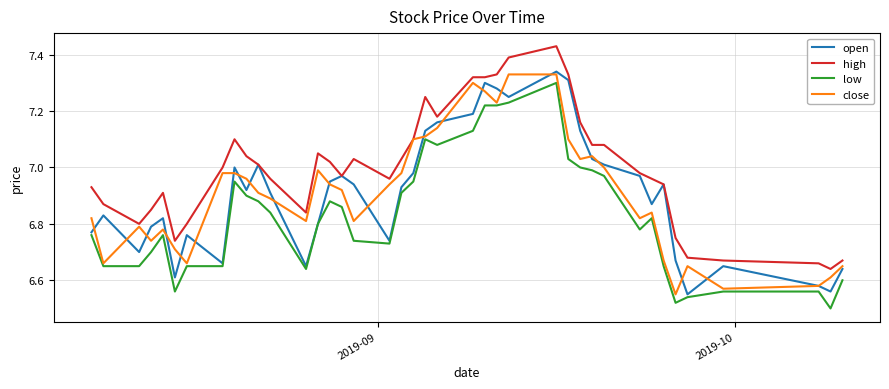

True or false: high and low cross at least once.

False